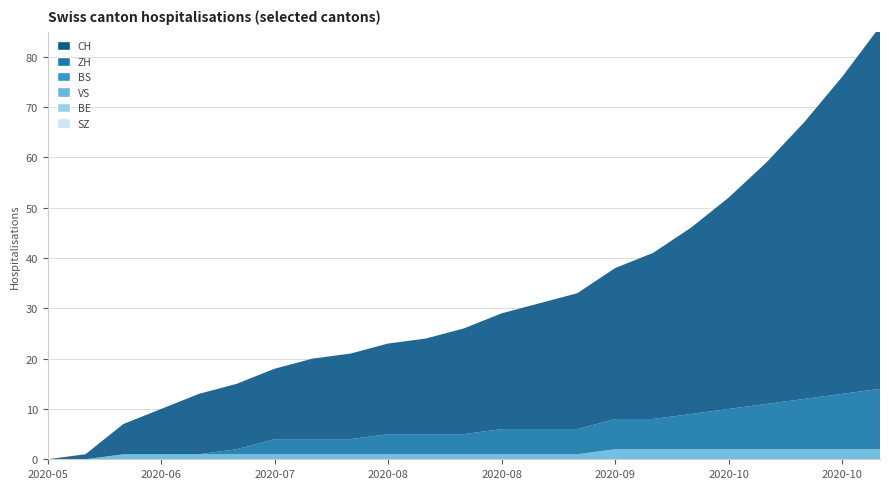

Reading left to right, transcribe all the data shown in this chart.

SZ: 2020-05-31=0	2020-06-07=0	2020-06-14=0	2020-06-21=0	2020-06-28=0	2020-07-05=0	2020-07-12=0	2020-07-19=0	2020-07-26=0	2020-08-02=0	2020-08-09=0	2020-08-16=0	2020-08-23=0	2020-08-30=0	2020-09-06=0	2020-09-13=0	2020-09-20=0	2020-09-27=0	2020-10-04=0	2020-10-11=0	2020-10-18=0	2020-10-25=0	2020-11-01=0
BE: 2020-05-31=0	2020-06-07=0	2020-06-14=0	2020-06-21=0	2020-06-28=0	2020-07-05=0	2020-07-12=0	2020-07-19=0	2020-07-26=0	2020-08-02=0	2020-08-09=0	2020-08-16=0	2020-08-23=0	2020-08-30=0	2020-09-06=0	2020-09-13=0	2020-09-20=0	2020-09-27=0	2020-10-04=0	2020-10-11=0	2020-10-18=0	2020-10-25=0	2020-11-01=0
VS: 2020-05-31=0	2020-06-07=0	2020-06-14=1	2020-06-21=1	2020-06-28=1	2020-07-05=1	2020-07-12=1	2020-07-19=1	2020-07-26=1	2020-08-02=1	2020-08-09=1	2020-08-16=1	2020-08-23=1	2020-08-30=1	2020-09-06=1	2020-09-13=2	2020-09-20=2	2020-09-27=2	2020-10-04=2	2020-10-11=2	2020-10-18=2	2020-10-25=2	2020-11-01=2
BS: 2020-05-31=0	2020-06-07=0	2020-06-14=0	2020-06-21=0	2020-06-28=0	2020-07-05=0	2020-07-12=0	2020-07-19=0	2020-07-26=0	2020-08-02=0	2020-08-09=0	2020-08-16=0	2020-08-23=0	2020-08-30=0	2020-09-06=0	2020-09-13=0	2020-09-20=0	2020-09-27=0	2020-10-04=0	2020-10-11=0	2020-10-18=0	2020-10-25=0	2020-11-01=0
ZH: 2020-05-31=0	2020-06-07=0	2020-06-14=0	2020-06-21=0	2020-06-28=0	2020-07-05=1	2020-07-12=3	2020-07-19=3	2020-07-26=3	2020-08-02=4	2020-08-09=4	2020-08-16=4	2020-08-23=5	2020-08-30=5	2020-09-06=5	2020-09-13=6	2020-09-20=6	2020-09-27=7	2020-10-04=8	2020-10-11=9	2020-10-18=10	2020-10-25=11	2020-11-01=12
CH: 2020-05-31=0	2020-06-07=1	2020-06-14=6	2020-06-21=9	2020-06-28=12	2020-07-05=13	2020-07-12=14	2020-07-19=16	2020-07-26=17	2020-08-02=18	2020-08-09=19	2020-08-16=21	2020-08-23=23	2020-08-30=25	2020-09-06=27	2020-09-13=30	2020-09-20=33	2020-09-27=37	2020-10-04=42	2020-10-11=48	2020-10-18=55	2020-10-25=63	2020-11-01=72